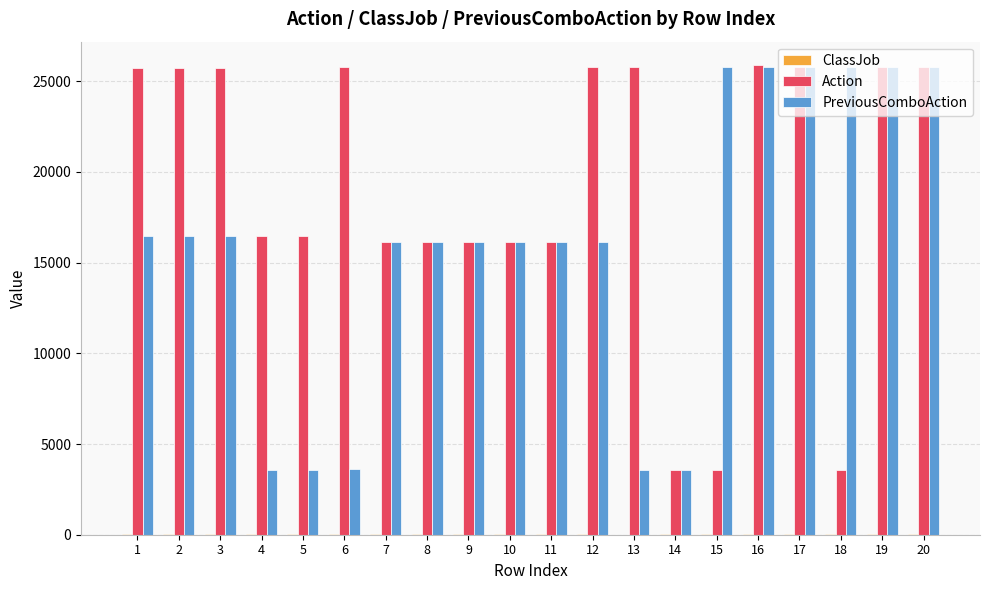

Which series changed the most between 12 and 16?

PreviousComboAction